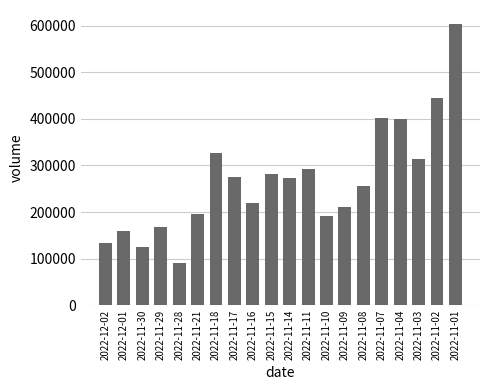

What is the change in value from 2022-11-30 to 2022-11-15?

+157116